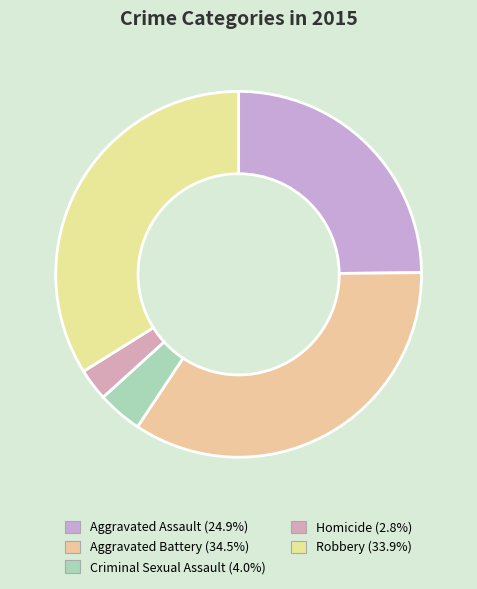

Rank the categories by value from highest to lowest.

Aggravated Battery, Robbery, Aggravated Assault, Criminal Sexual Assault, Homicide